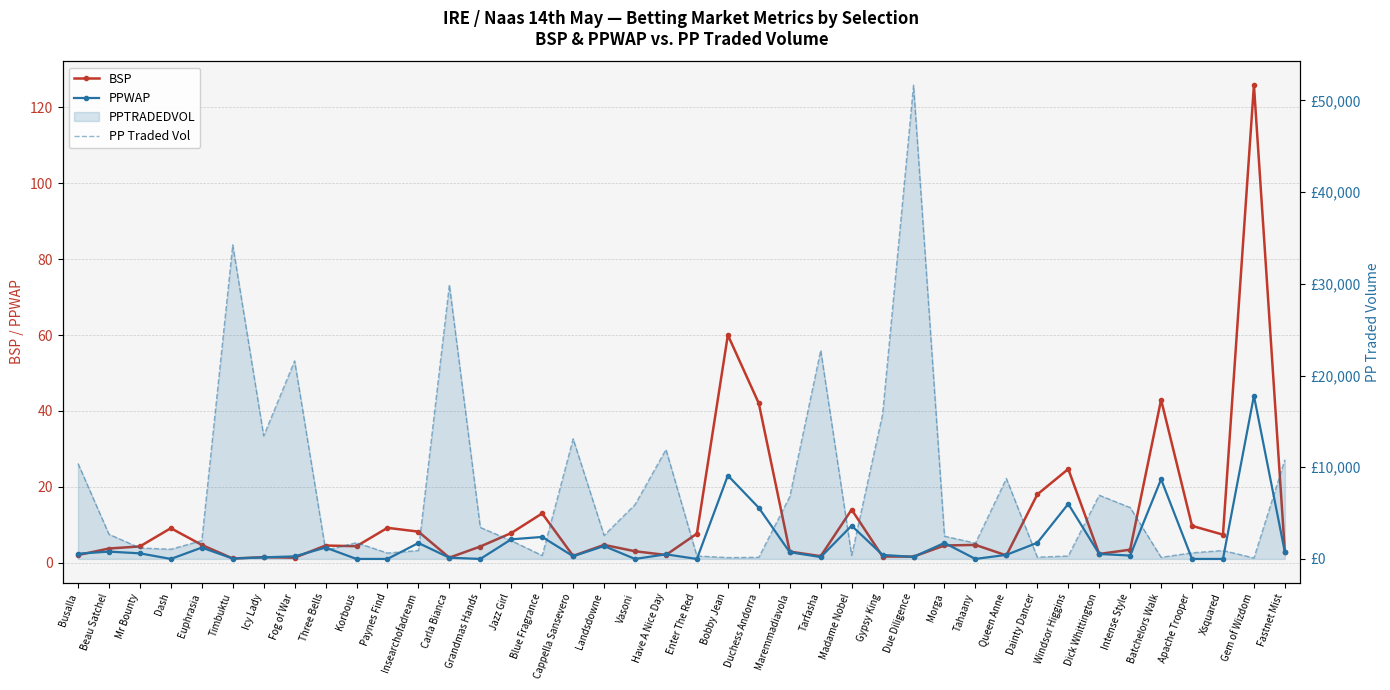

The value of PP Traded Vol at Three Bells is 329.1. True or false?

False